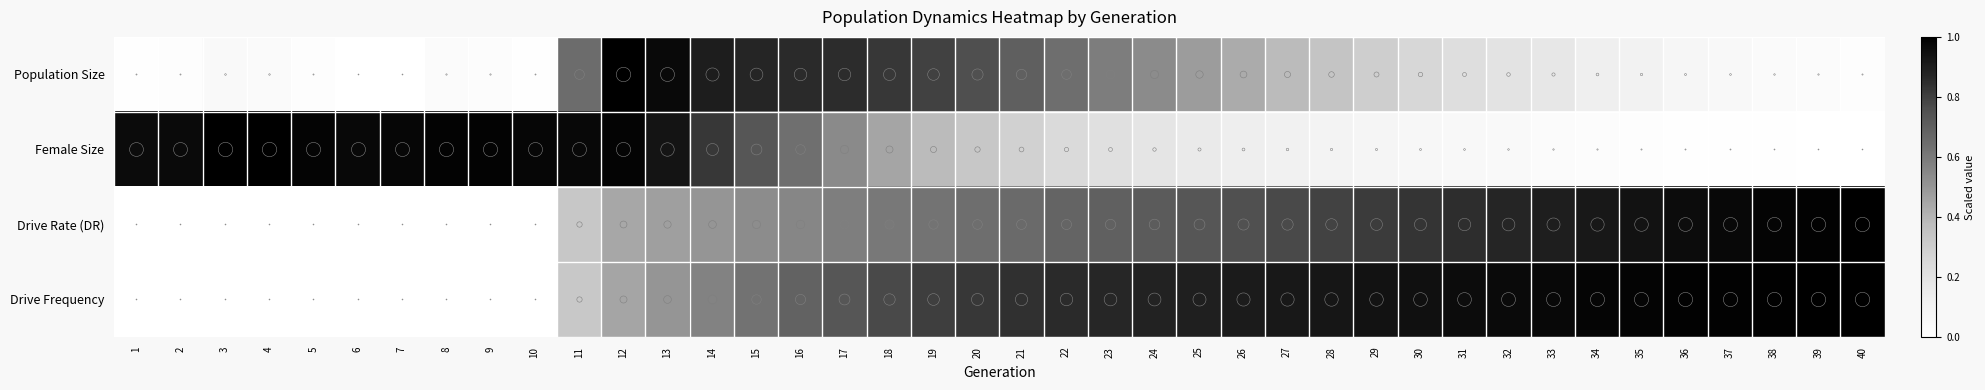

List the series in order of their overall mean, highest first.

Drive Frequency, Drive Rate (DR), Female Size, Population Size